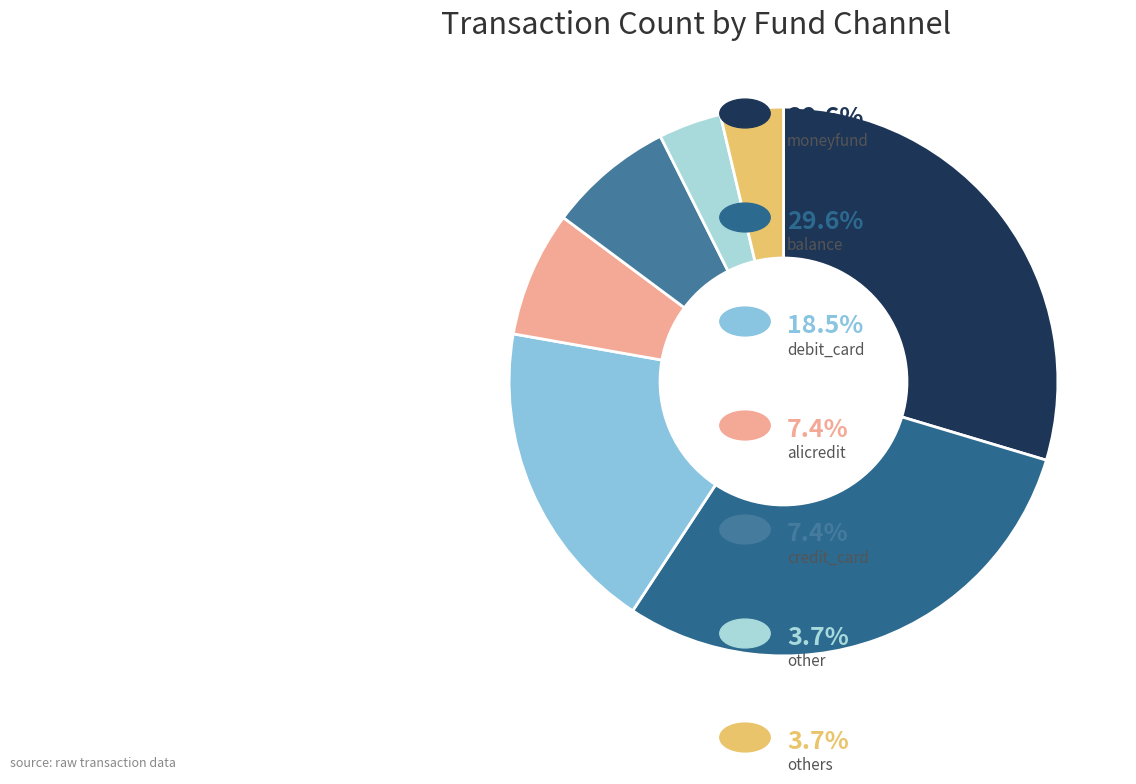

Does any single category account for the majority?

No